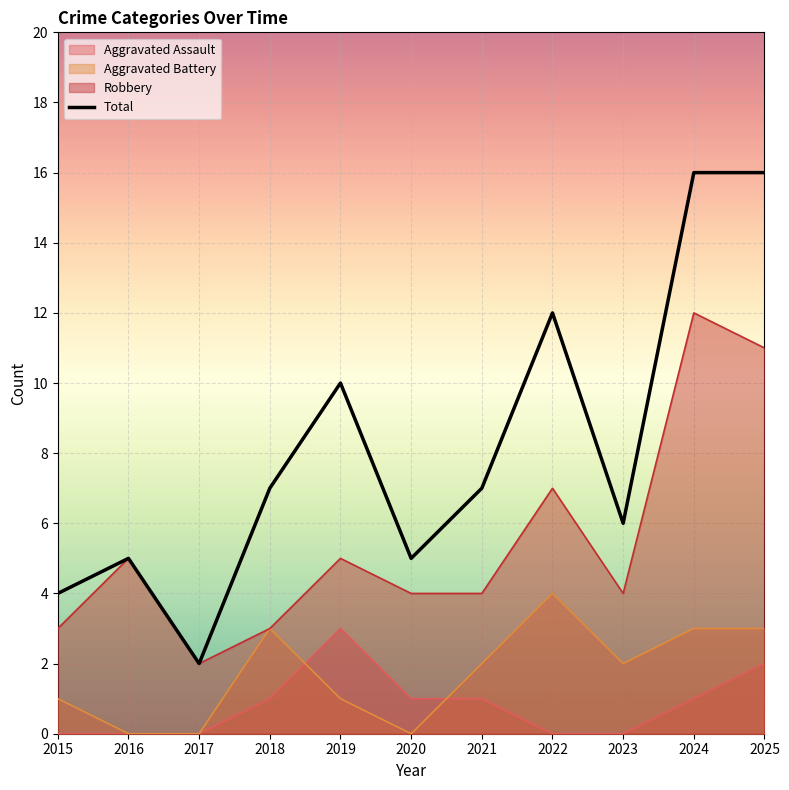

What is the difference between the maximum and minimum values?

14